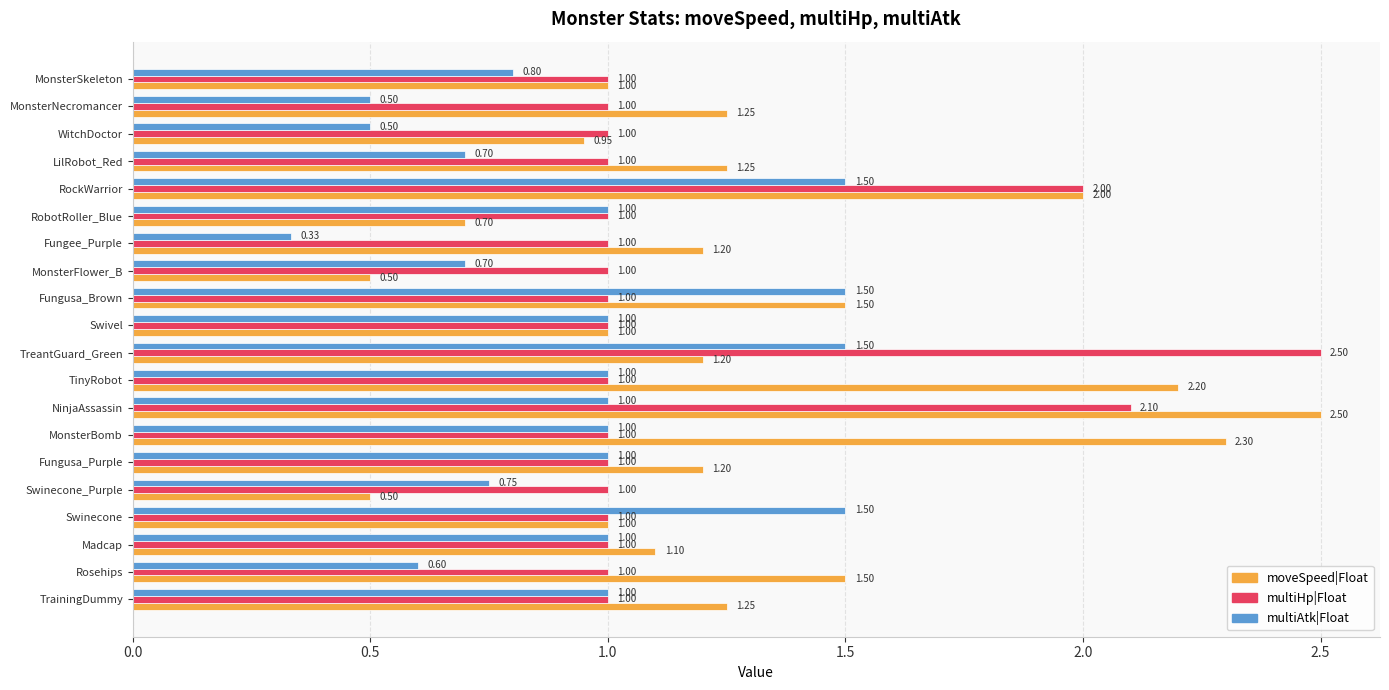

Which series has the largest range (max minus min)?

moveSpeed|Float